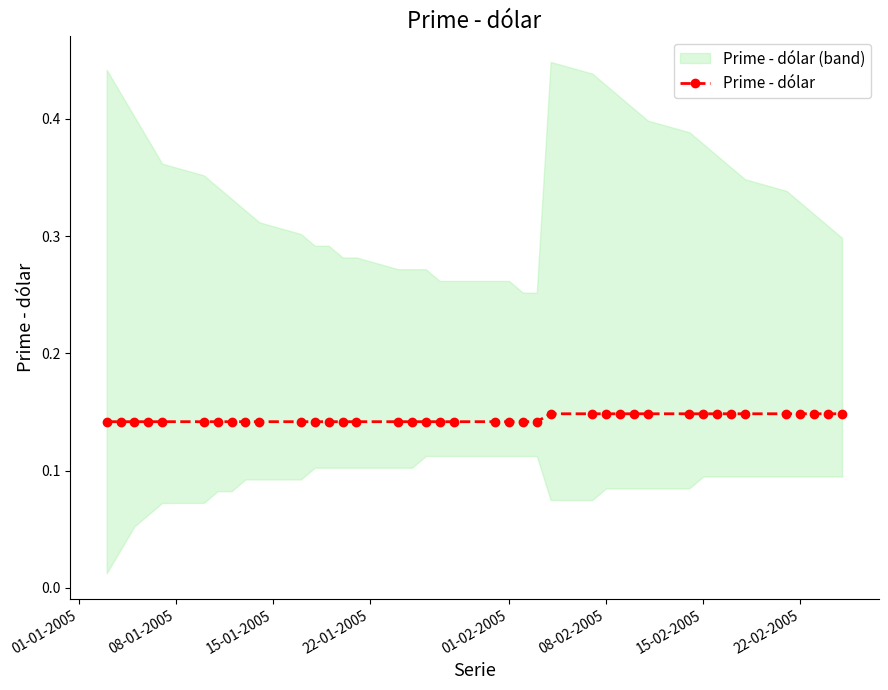

Count the Prime - dólar values in the range 0 to 1.

40